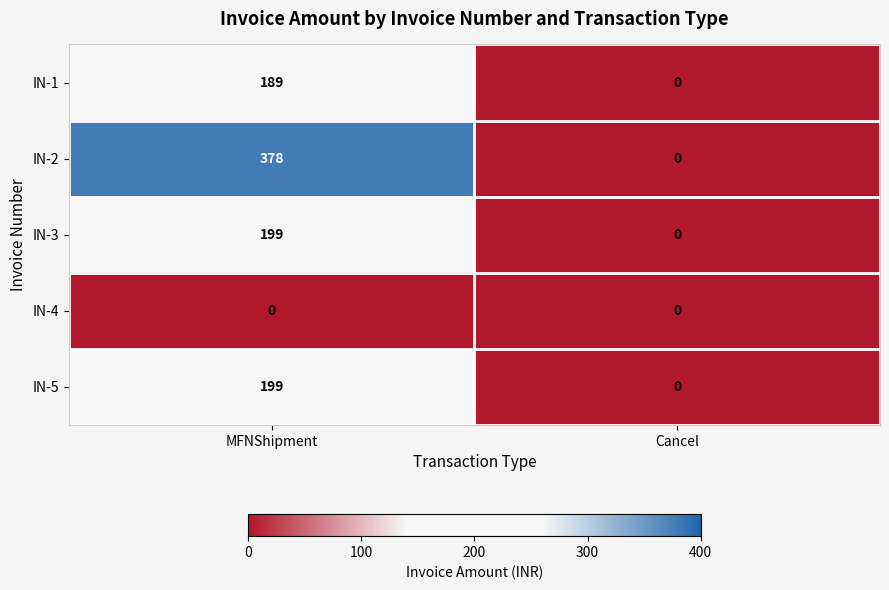

How many categories are shown in the chart?

2